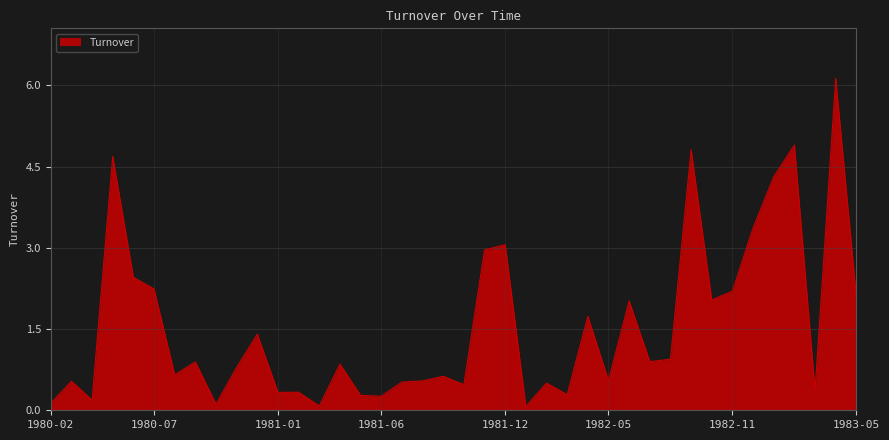

What is the difference between the maximum and minimum values?

6.1